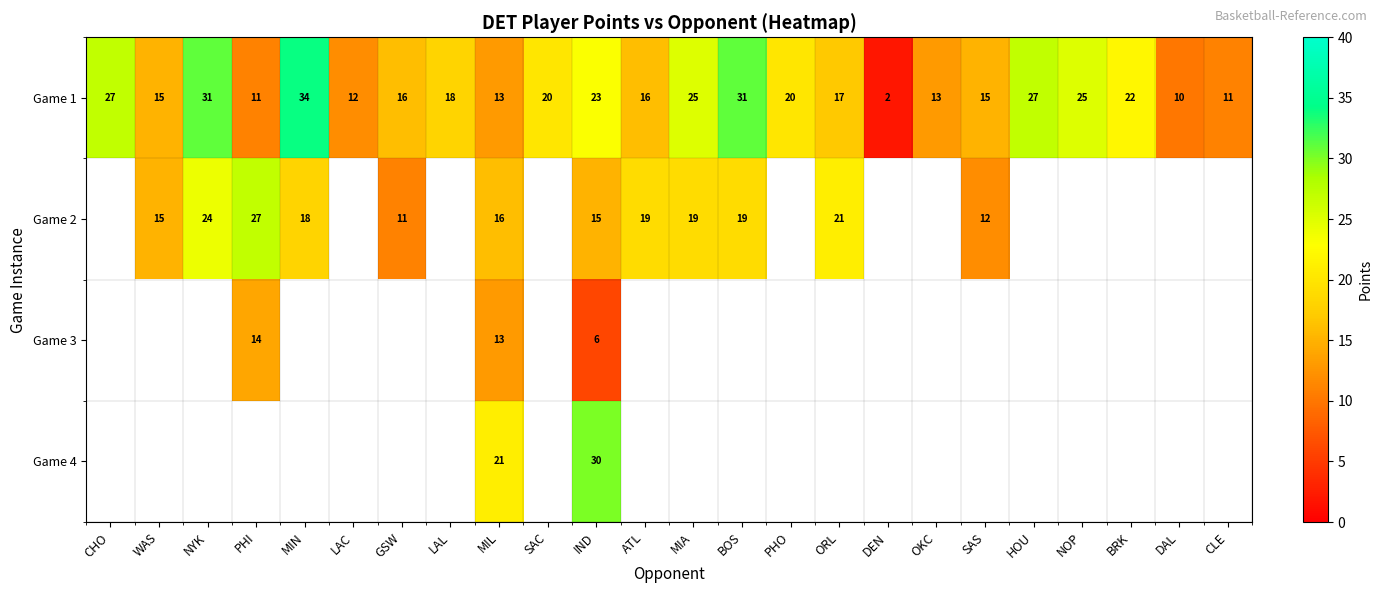

How many data points does each series have?

24